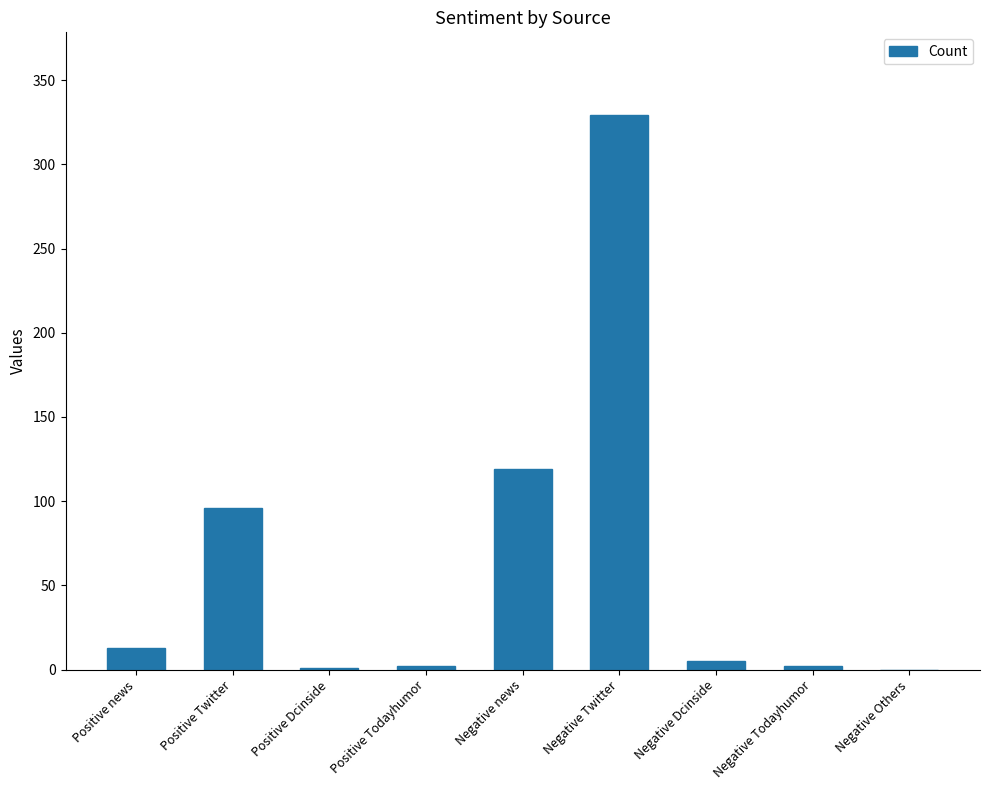

At which label is the value closest to 164?

Negative news